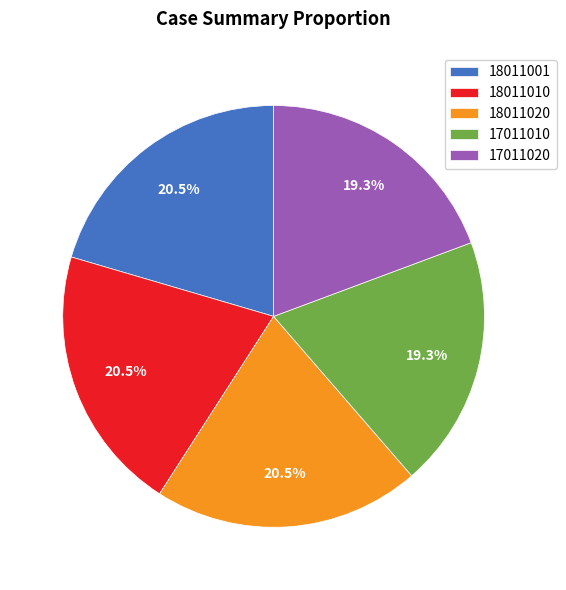

Do 18011001 and 18011010 together represent more than half of the pie?

No